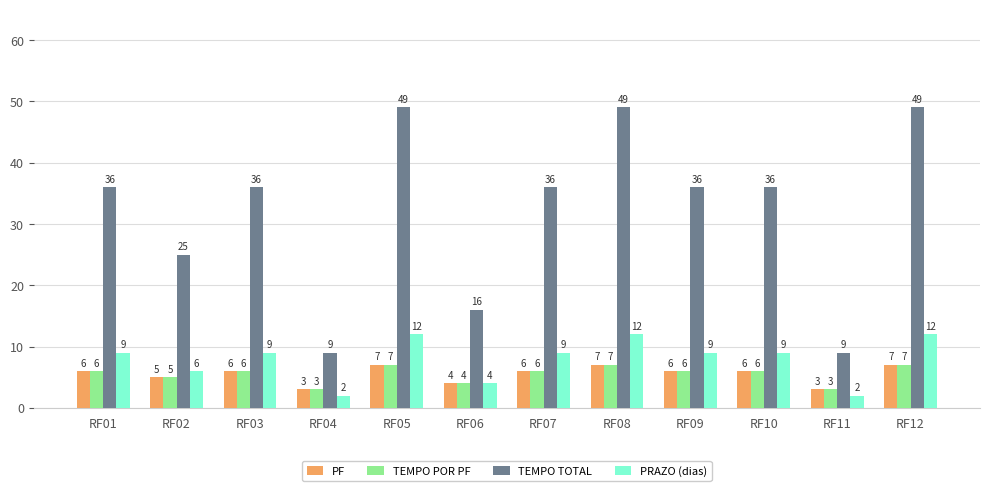

What is the sum of all TEMPO POR PF values?

66